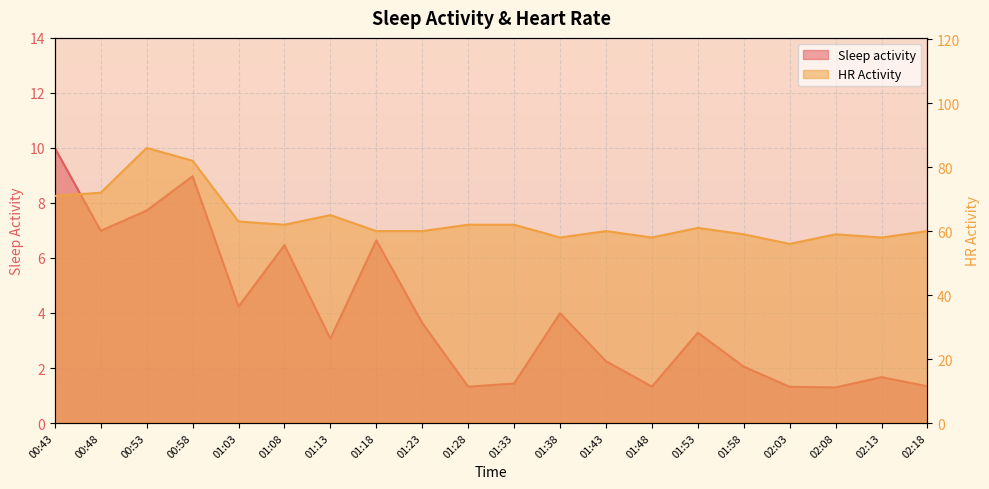

True or false: Sleep activity has a value of 3.3 at 01:53.

True